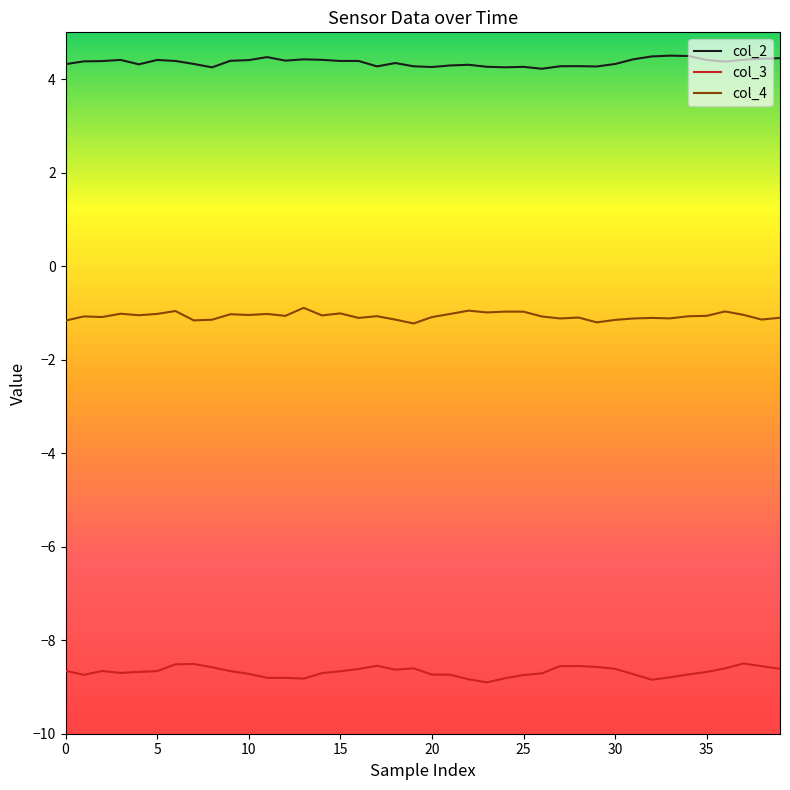

Which series has the widest spread of values?

col_3